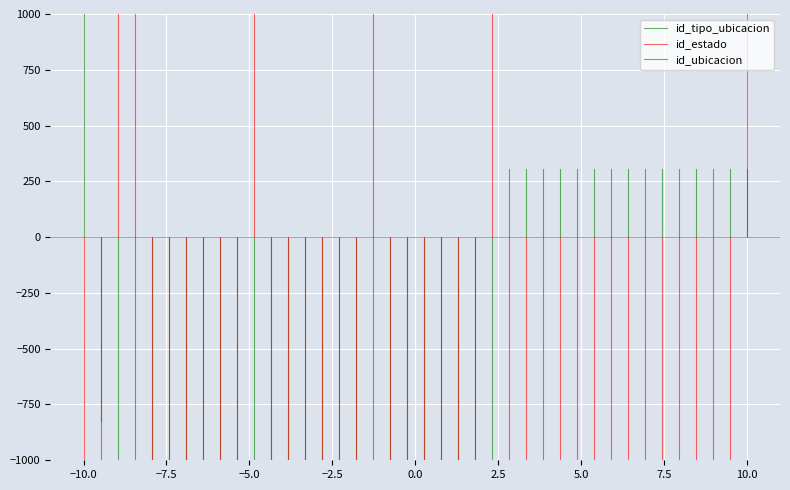

What is the maximum value shown in the chart?

1000